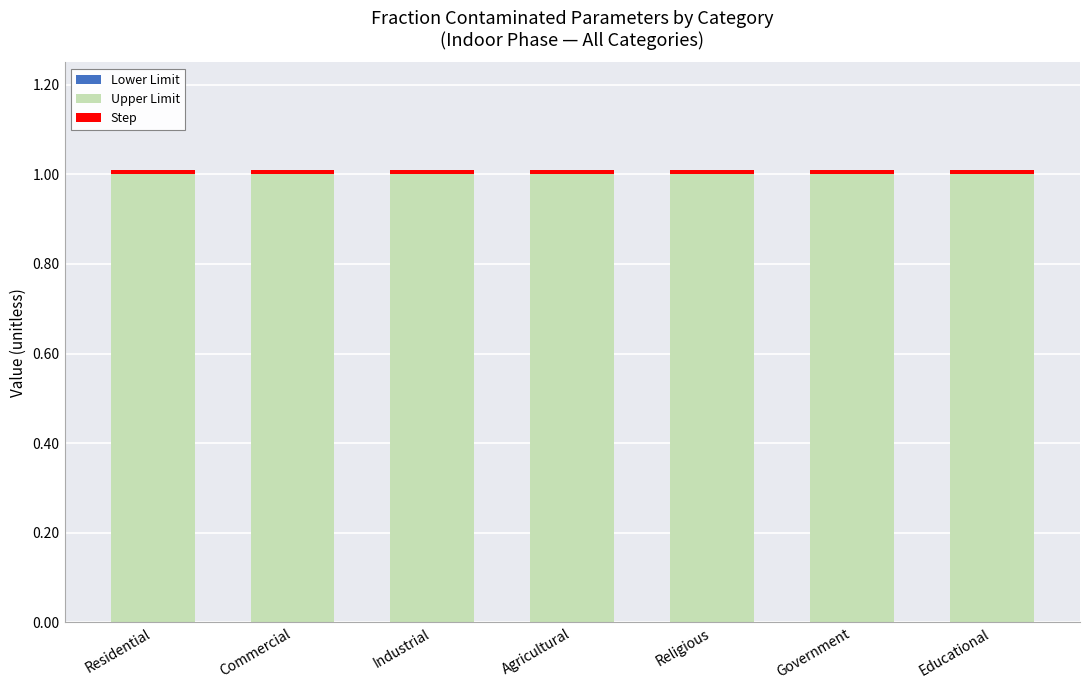

What is the lowest value of the Upper Limit series?

1.0